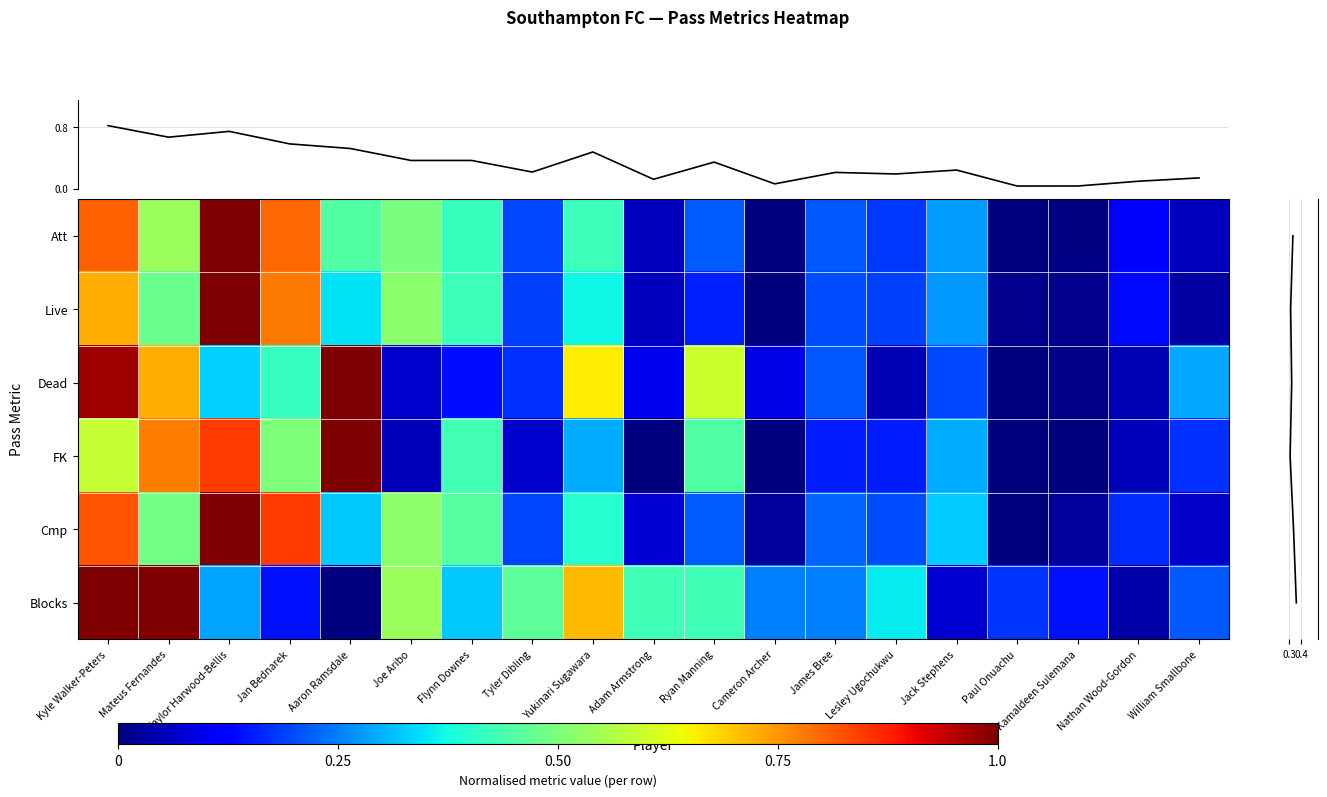

What is the sum of the Live values at Mateus Fernandes and Tyler Dibling?

0.7